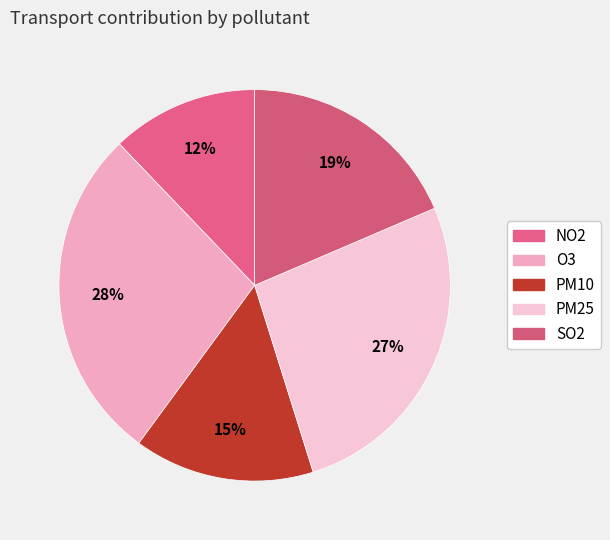

Count the number of slices in the pie.

5